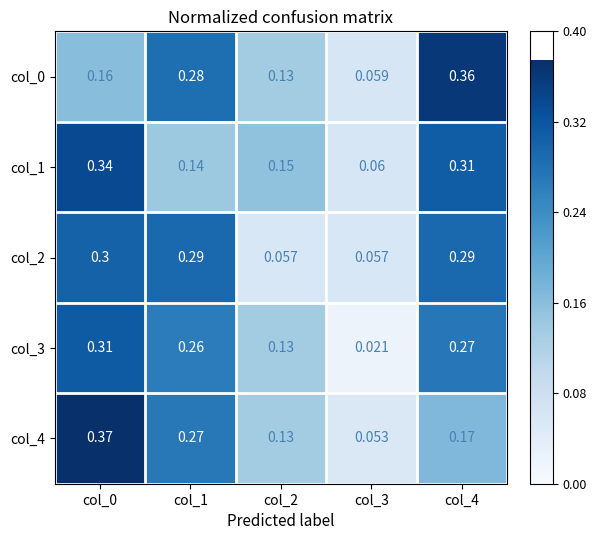

Count the number of categories in the chart.

5